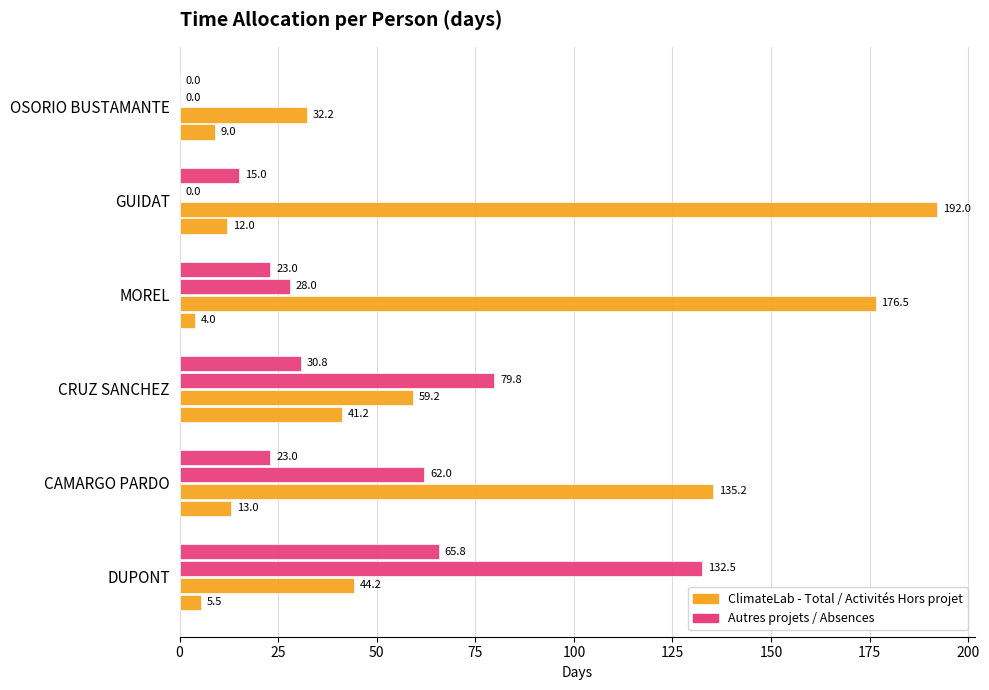

How many data points does each series have?

6